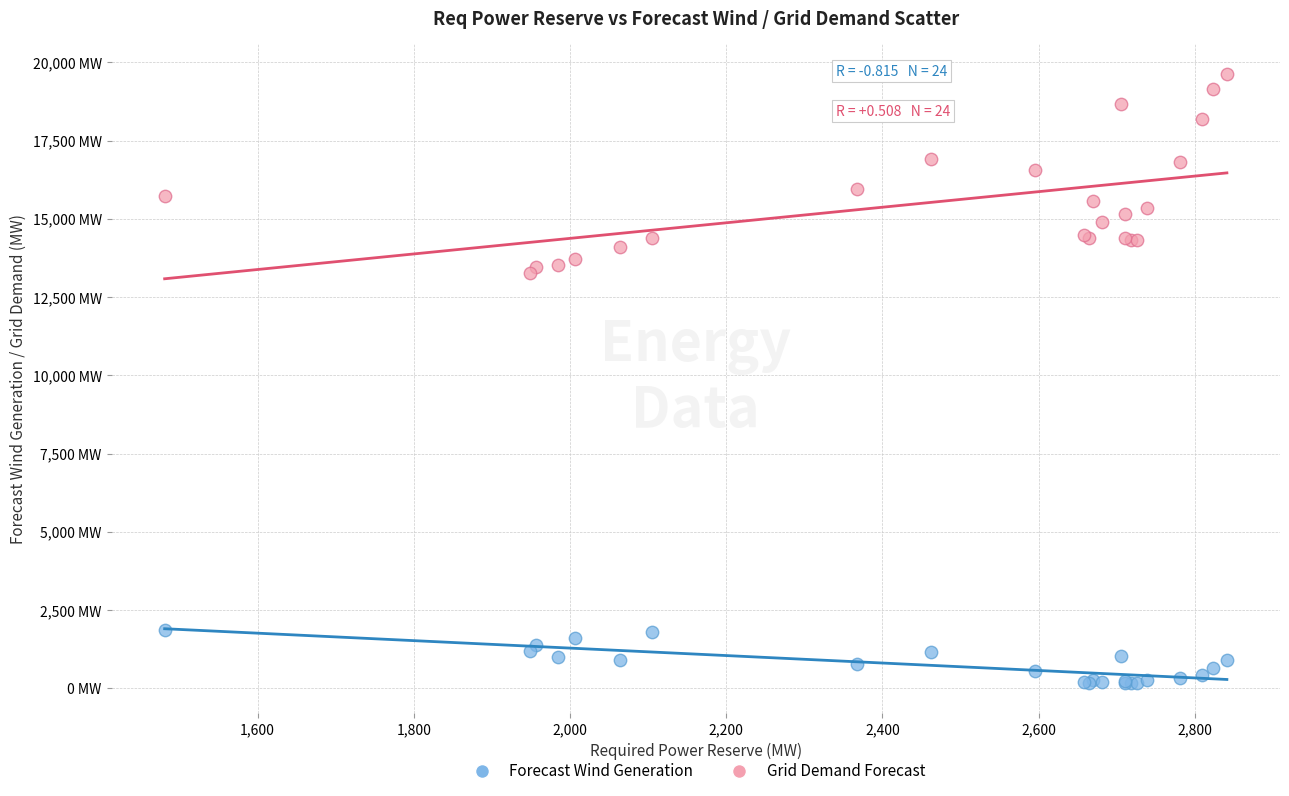

Which series has the largest Y range (max minus min)?

Grid Demand Forecast